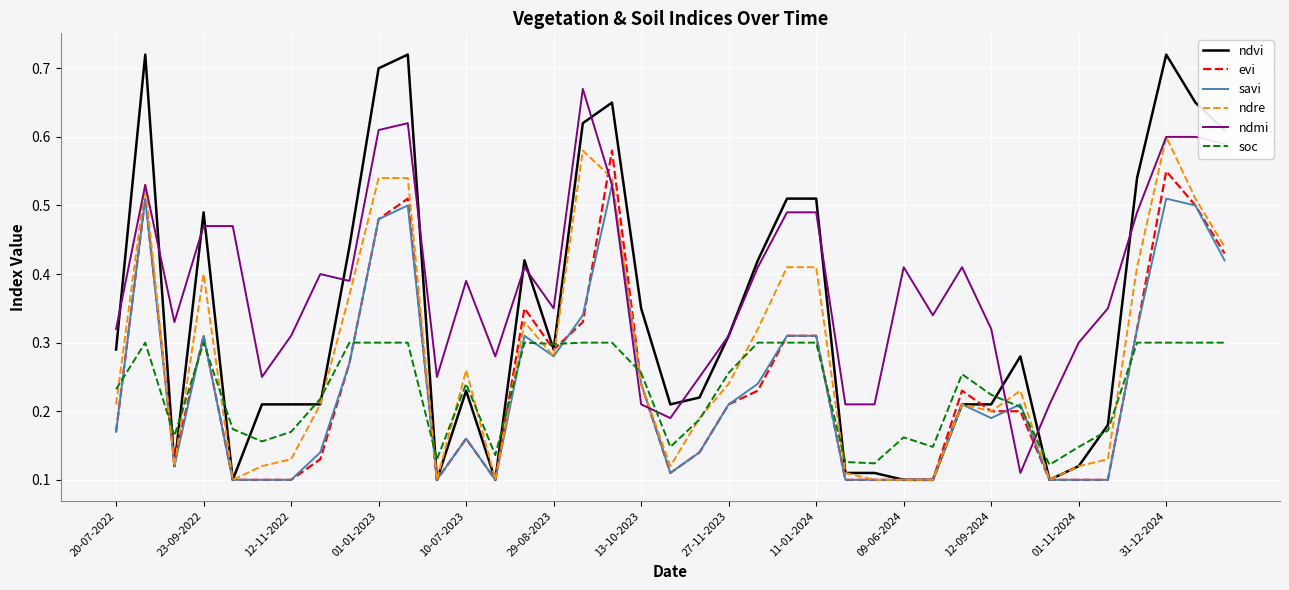

Which series has the largest total across all categories?

ndmi